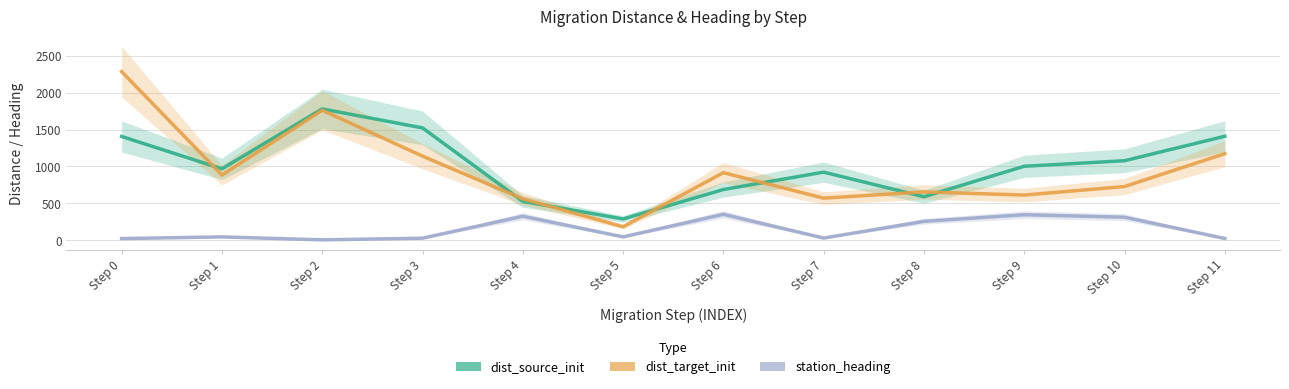

Is it true that station_heading equals 4.0 at Step 2?

False